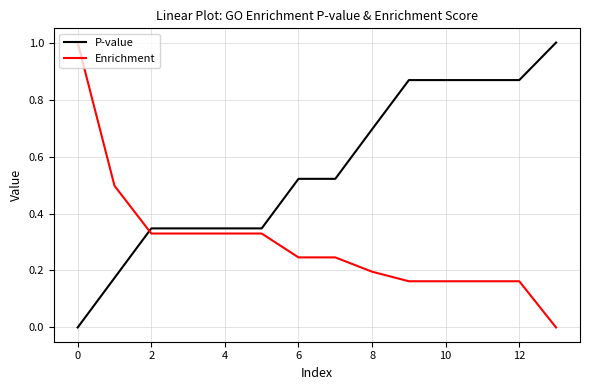

What is the greatest value displayed?

1.0